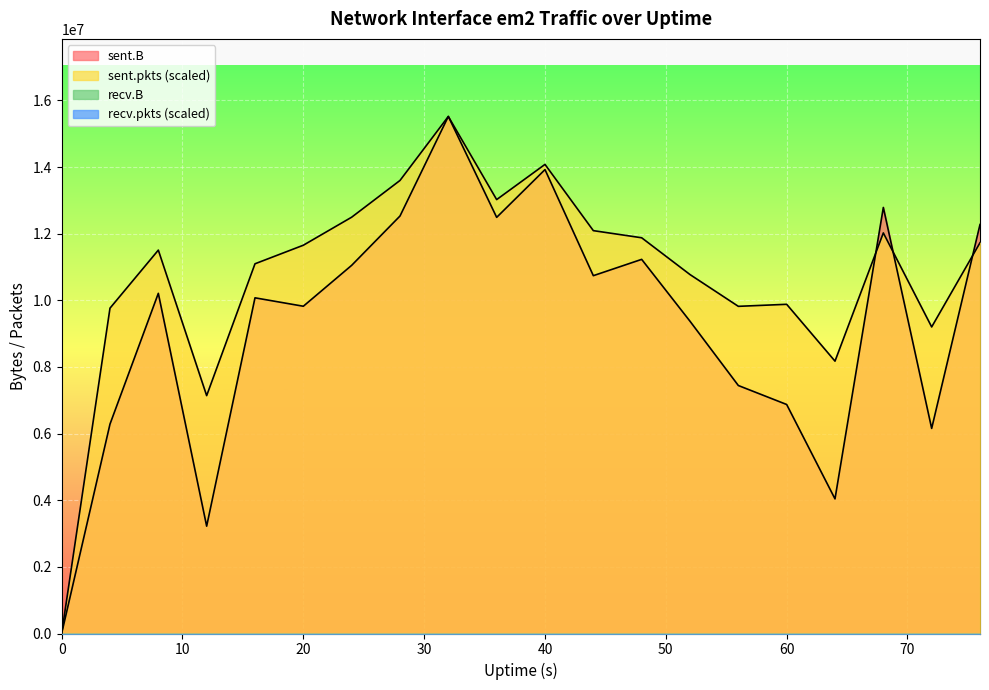

Rank the categories by sent.pkts value from highest to lowest.

32, 40, 28, 36, 24, 44, 68, 48, 76, 20, 8, 16, 52, 60, 56, 4, 72, 64, 12, 0